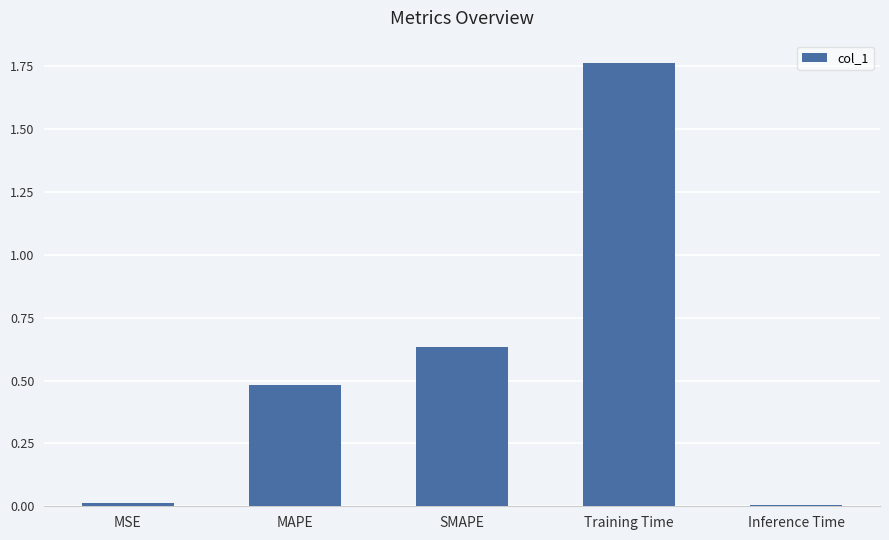

Which has a higher value, MAPE or MSE?

MAPE